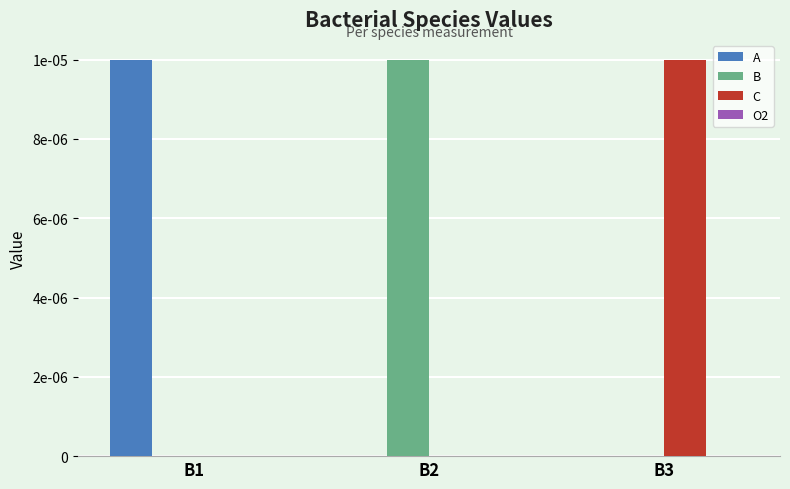

Are the bars grouped side by side (vs. stacked)?

Yes